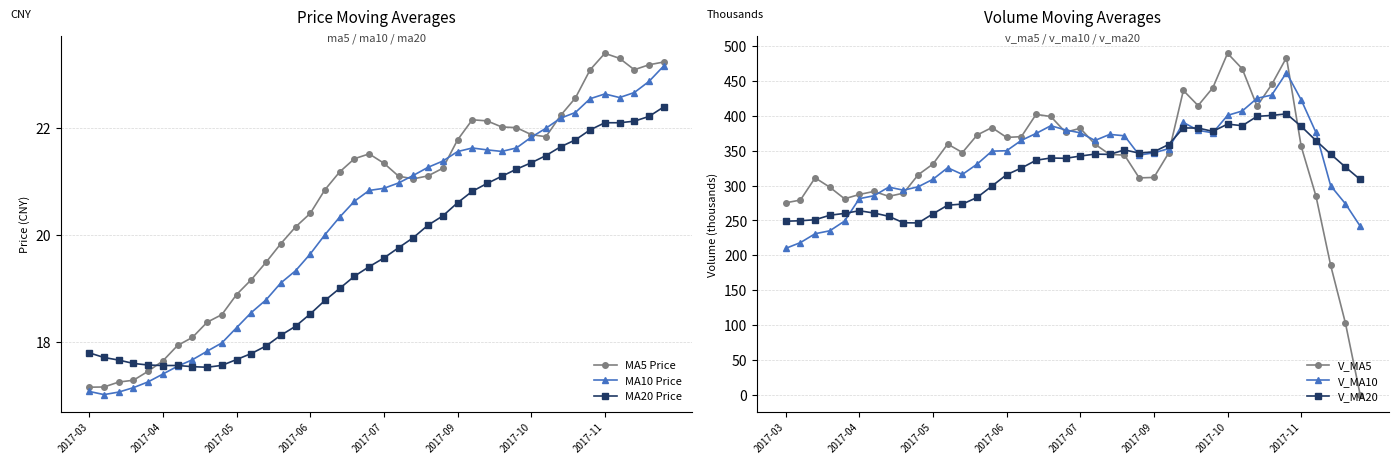

Does the chart display data point markers on the line(s)?

Yes